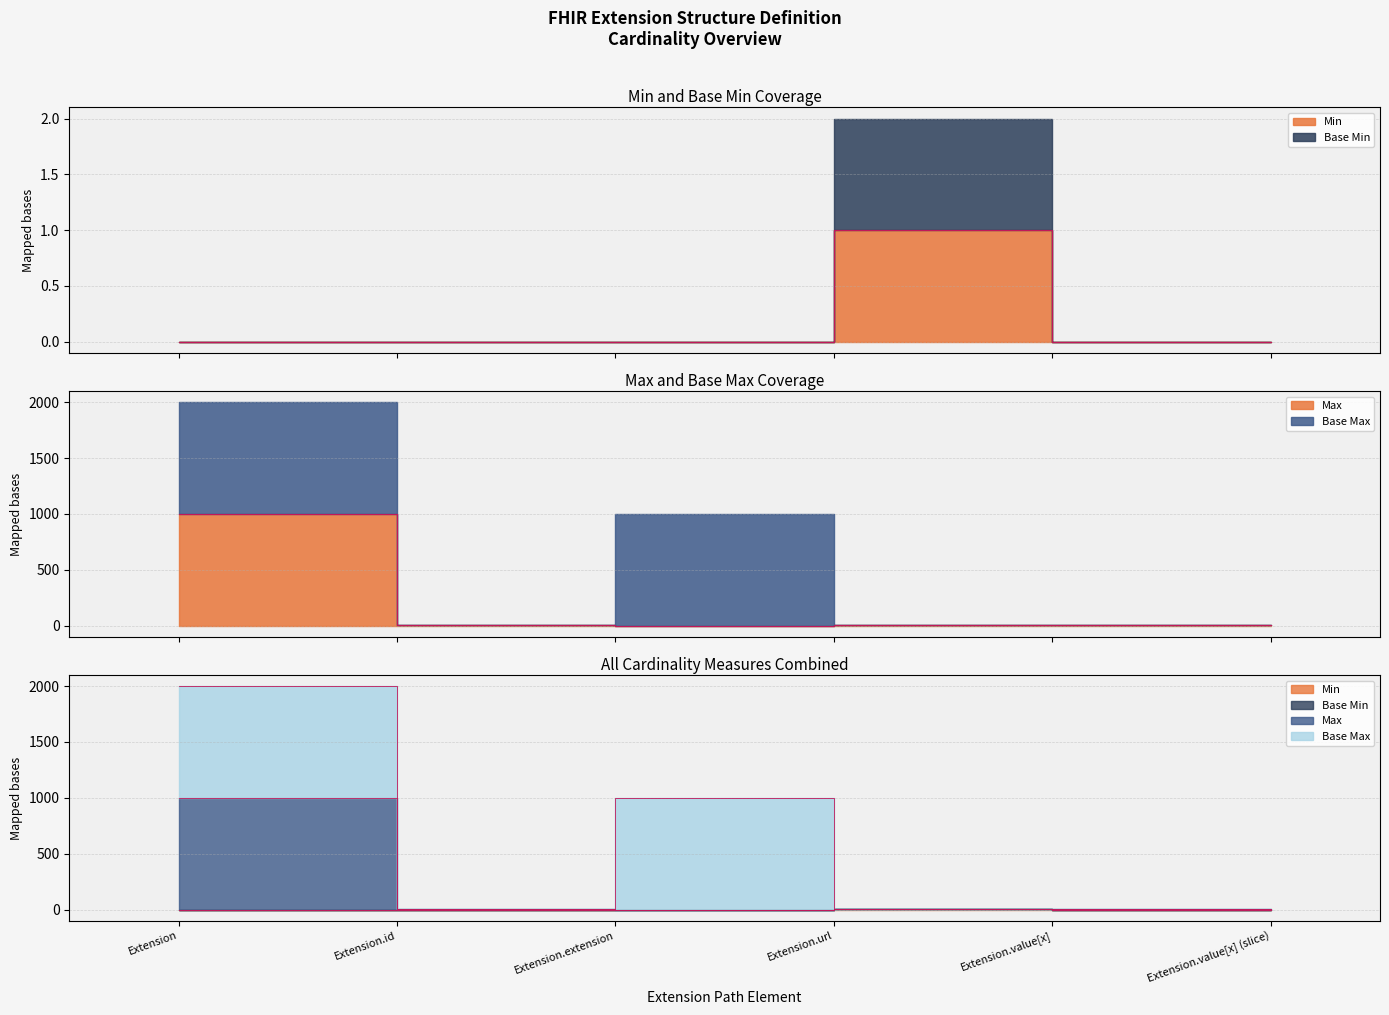

Rank the categories by Max_numeric value from highest to lowest.

Extension, Extension.id, Extension.url, Extension.value[x], Extension.value[x] (slice), Extension.extension